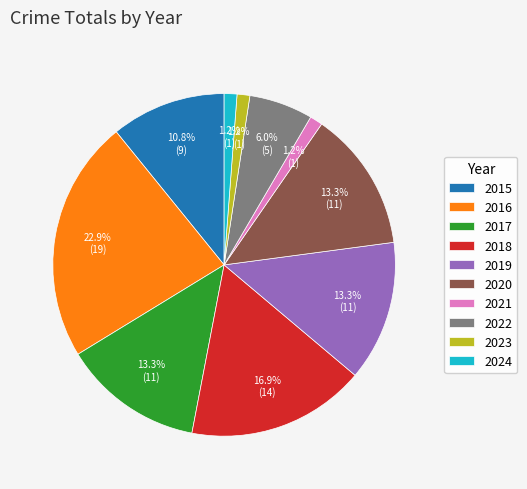

To the nearest percent, what percentage of the pie is 2015?

11%